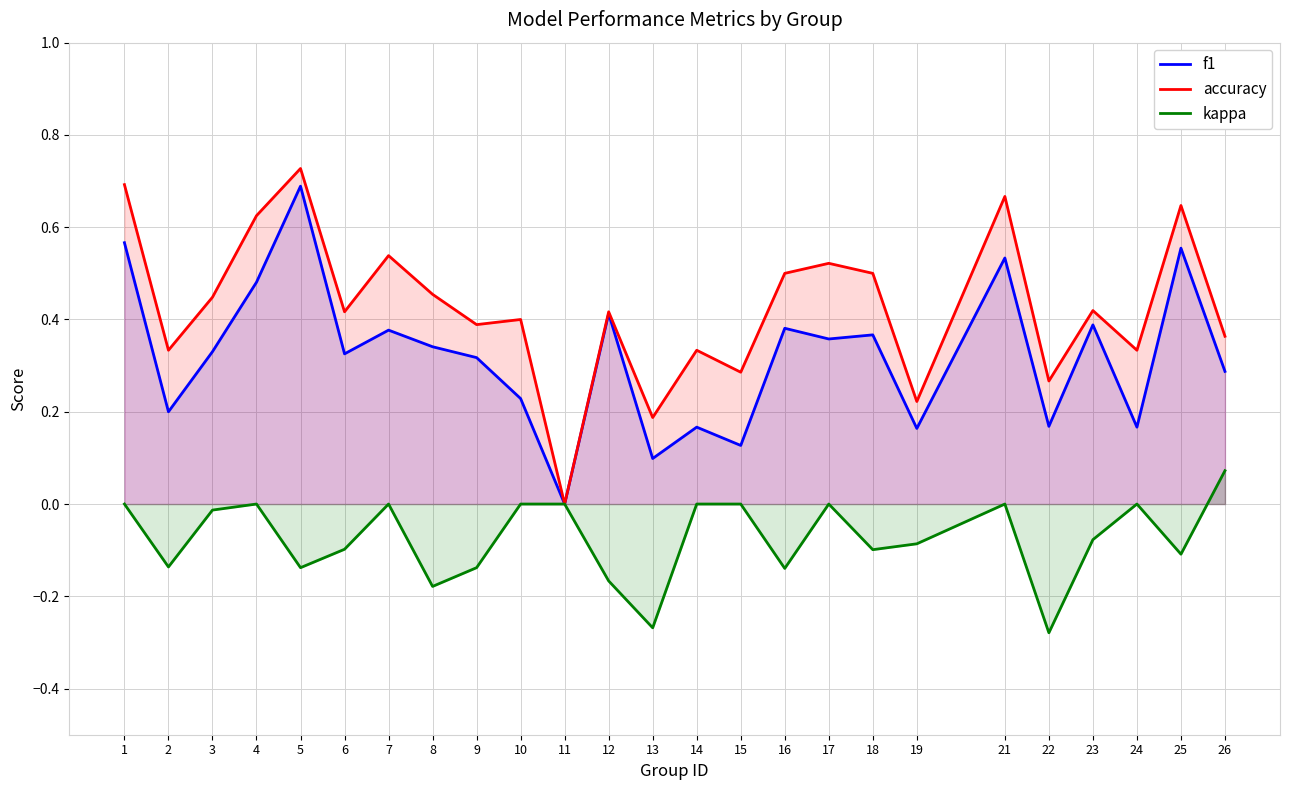

Where is the first local minimum for f1?

2